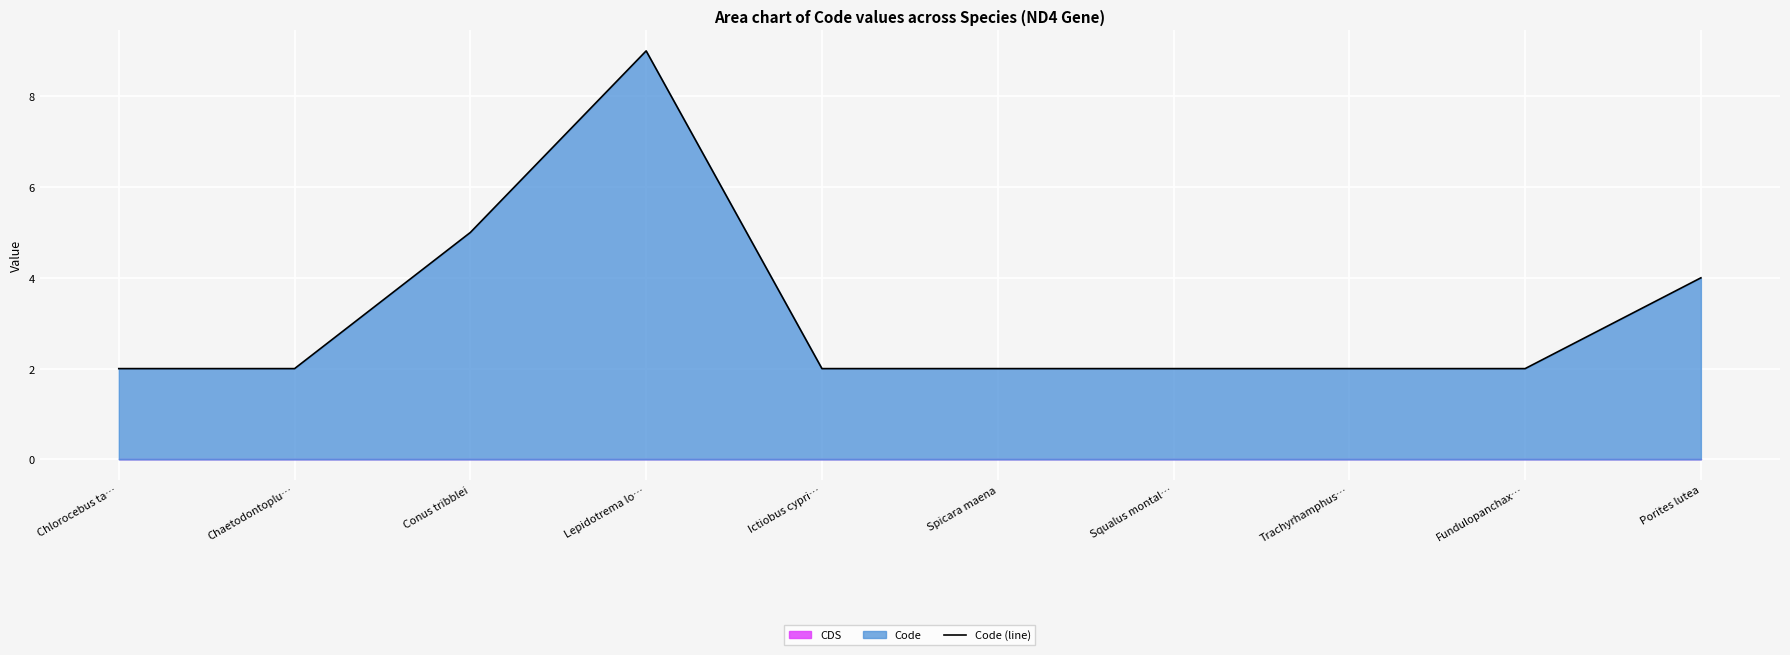

True or false: the data shows 2 at Porites lutea.

False